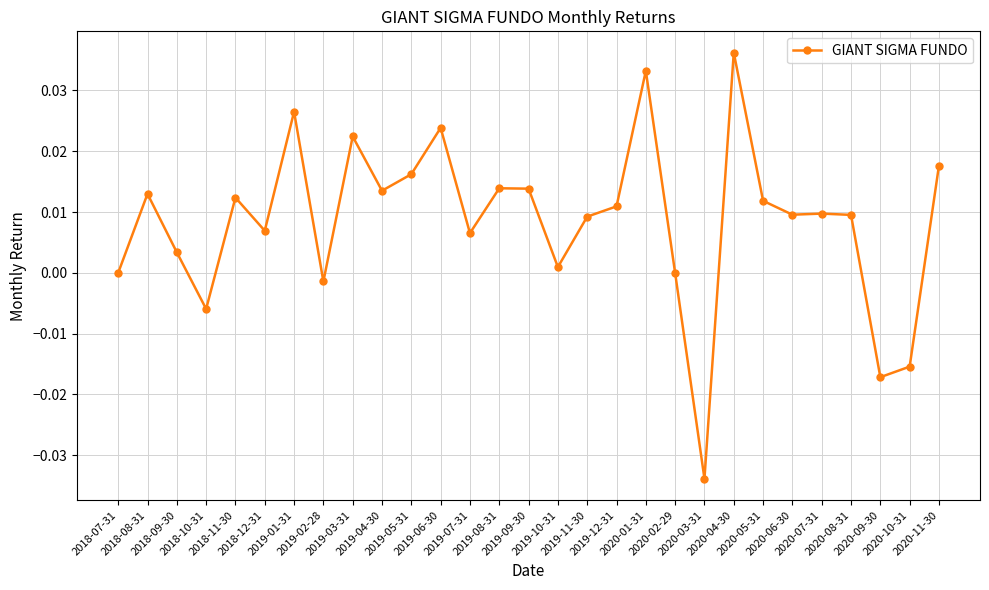

True or false: there are more than 0 points higher than both neighbors.

True